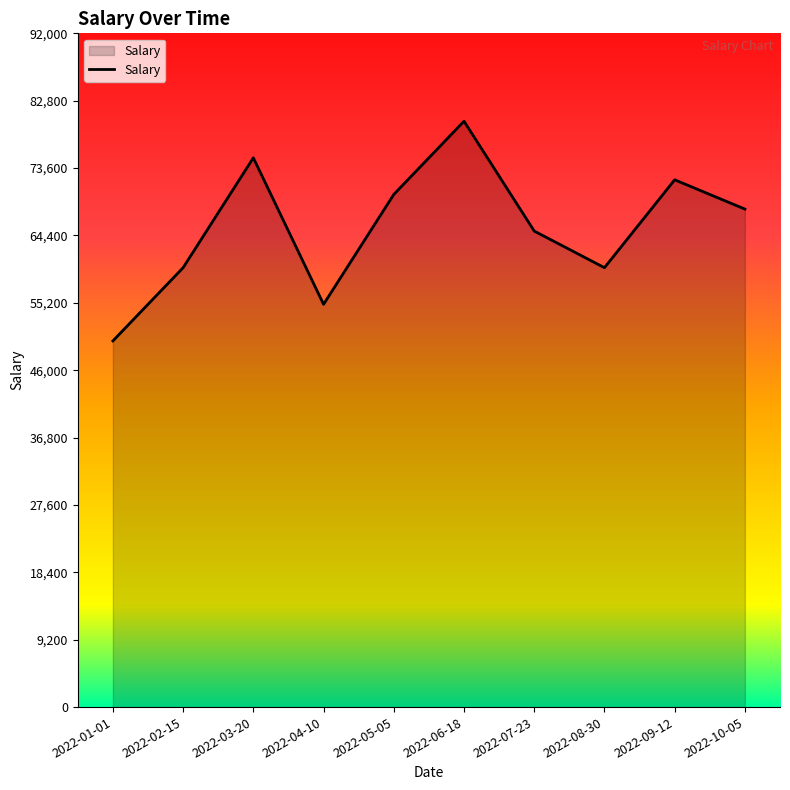

How many interior local peaks (higher than both neighbors) does the data have?

3